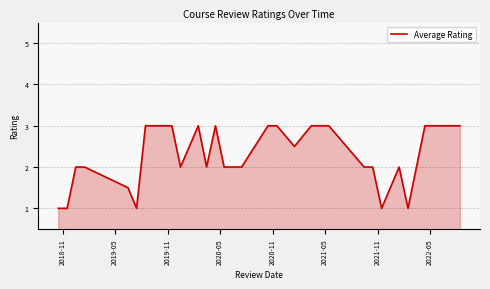

What is the smallest value displayed?

1.0